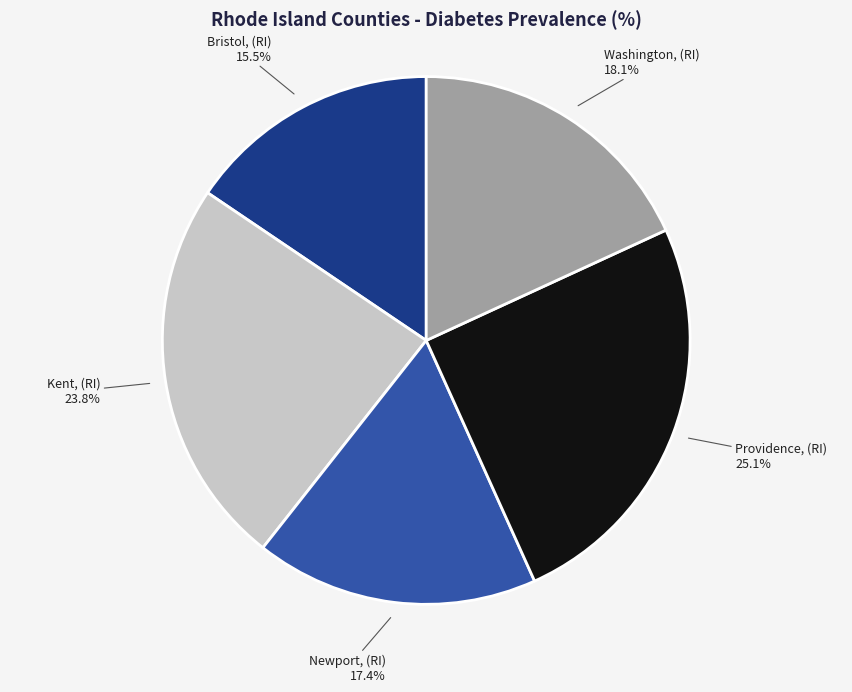

How much of the chart is everything except Bristol, (RI)?

84.5%